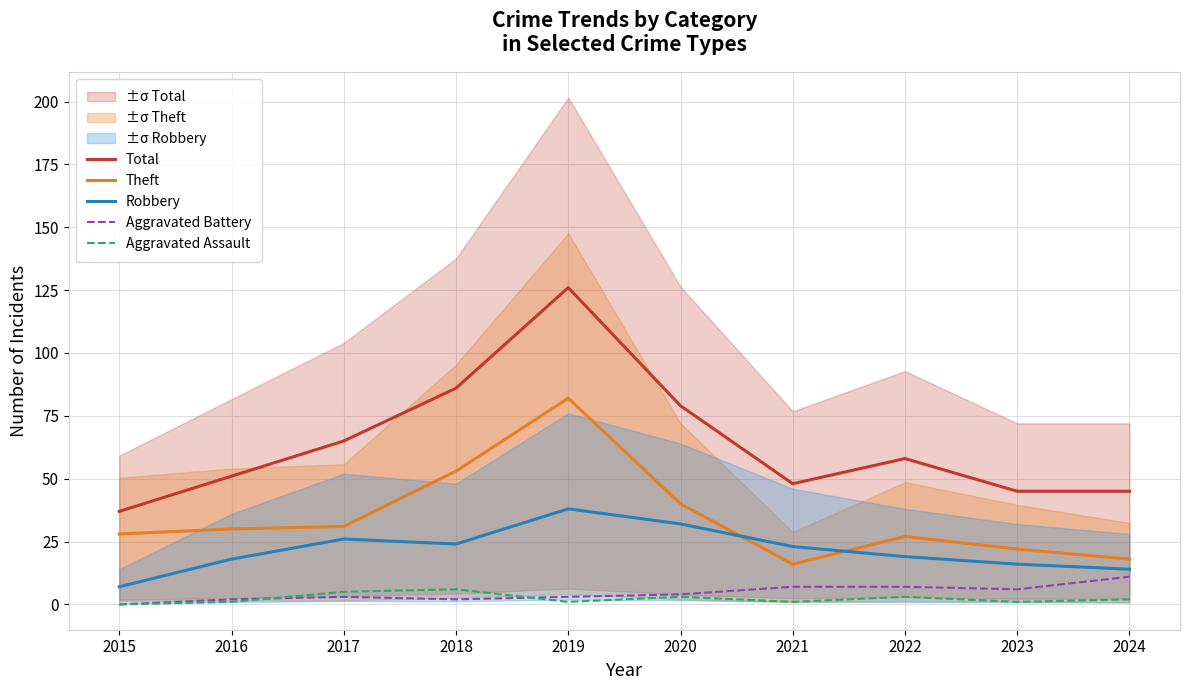

Which has a higher value, 2023 or 2019?

2019